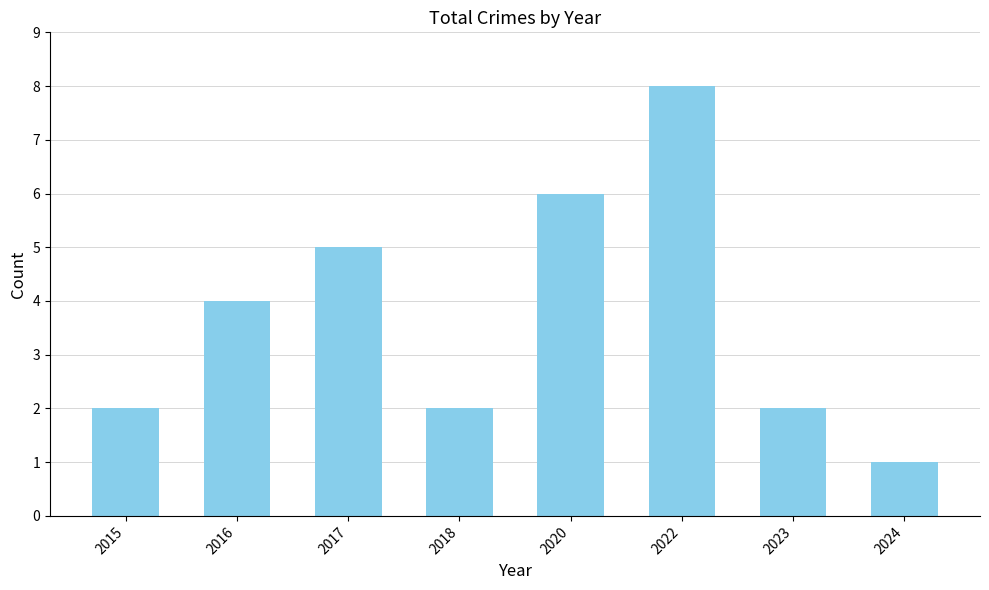

True or false: the data shows 1 at 2016.

False